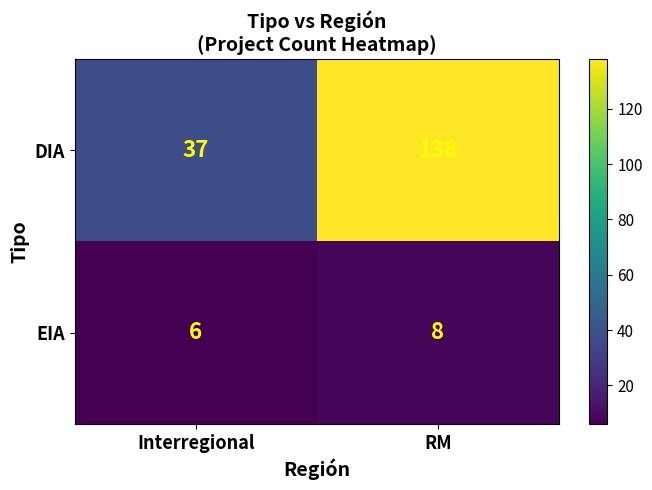

Which label corresponds to the largest value in the chart?

RM